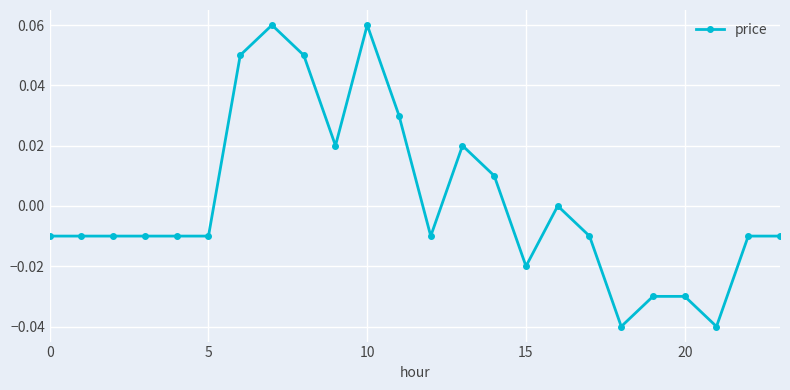

How many data points does each series have?

24